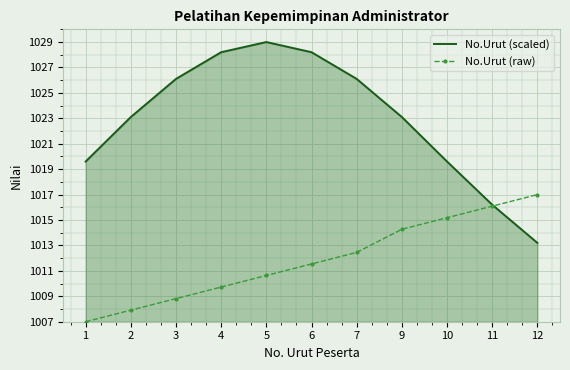

How many values in the No.Urut (scaled) series exceed 1023?

7